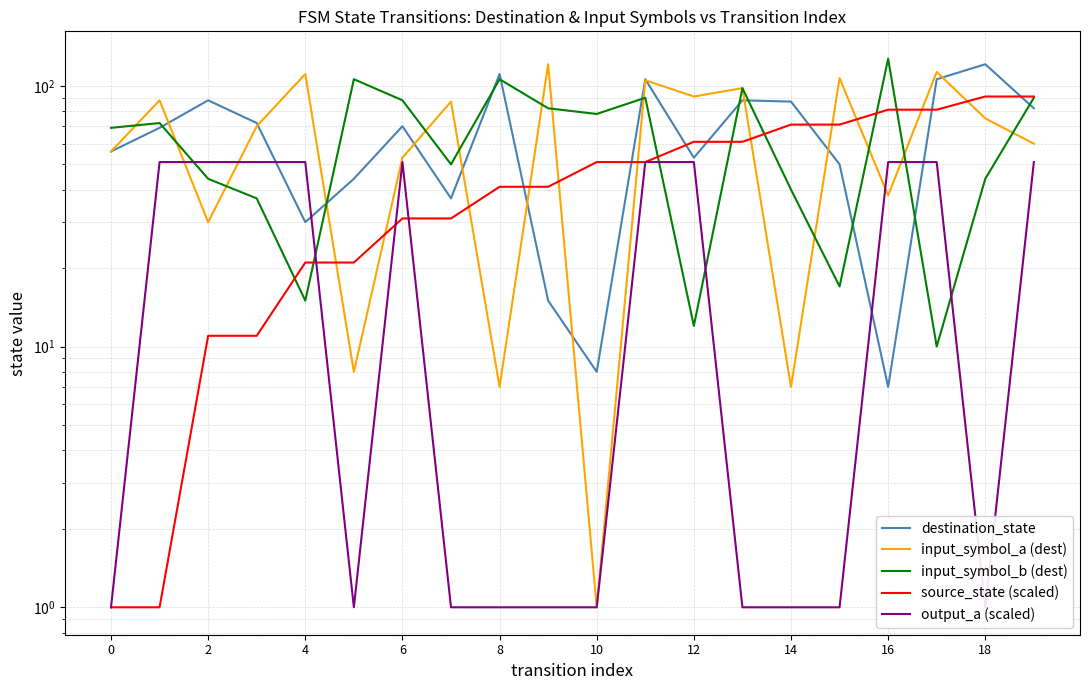

At how many categories does at least one series exceed 85?

17